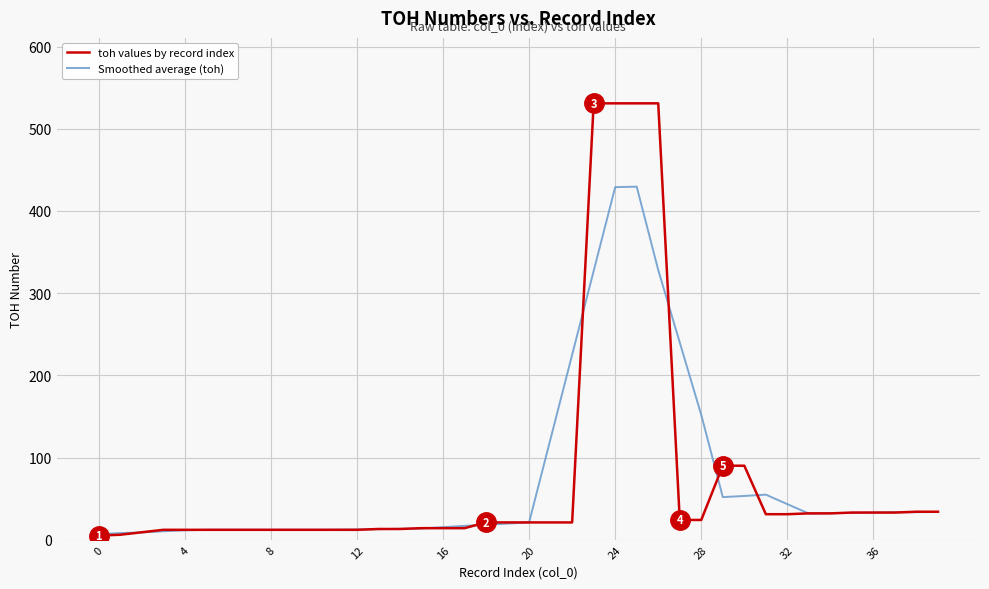

What are all the series names shown in the legend?

toh values by record index, Smoothed average (toh)